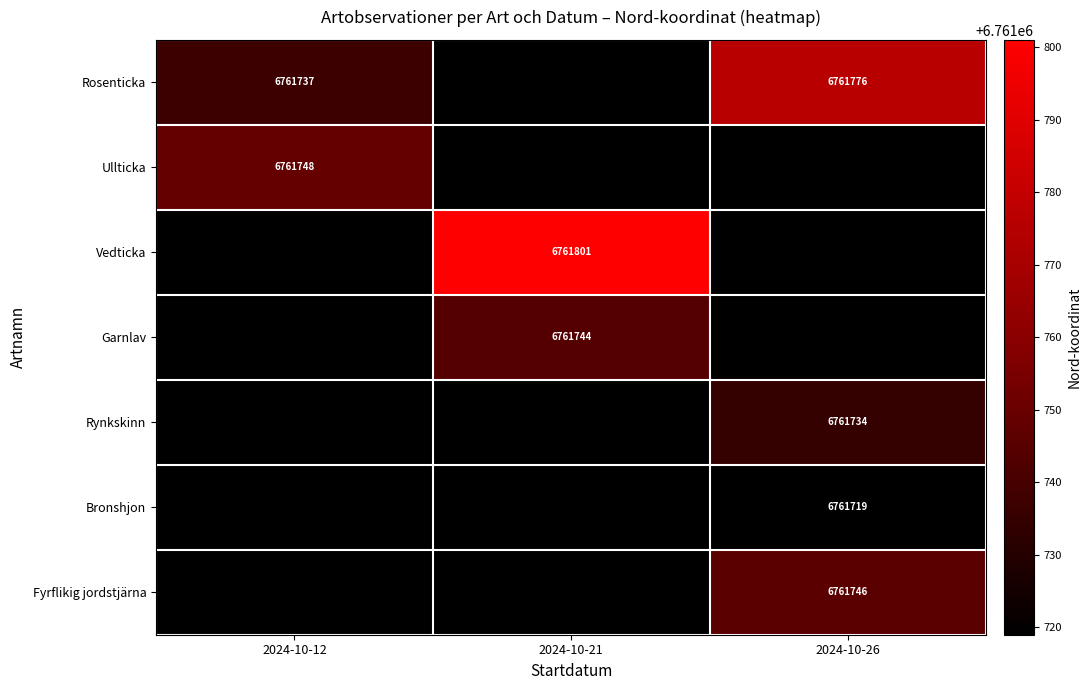

Between 2024-10-21 and 2024-10-26, which is larger?

2024-10-26